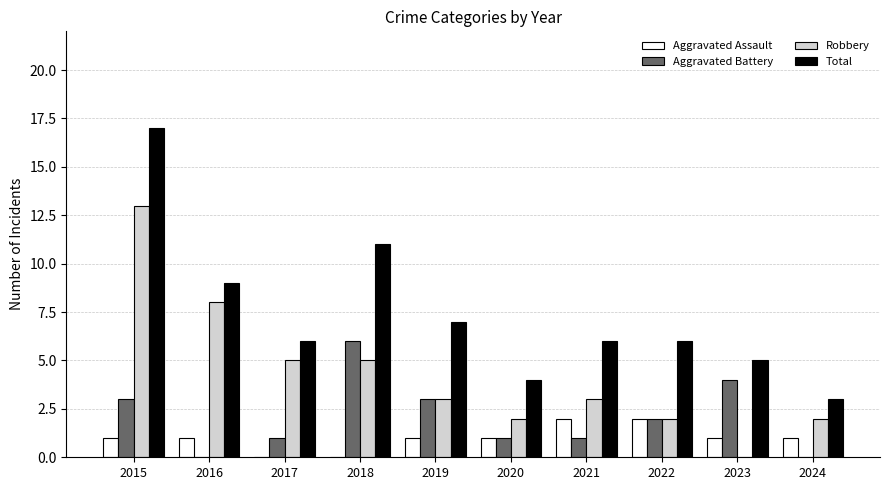

How many series are shown in this chart?

4